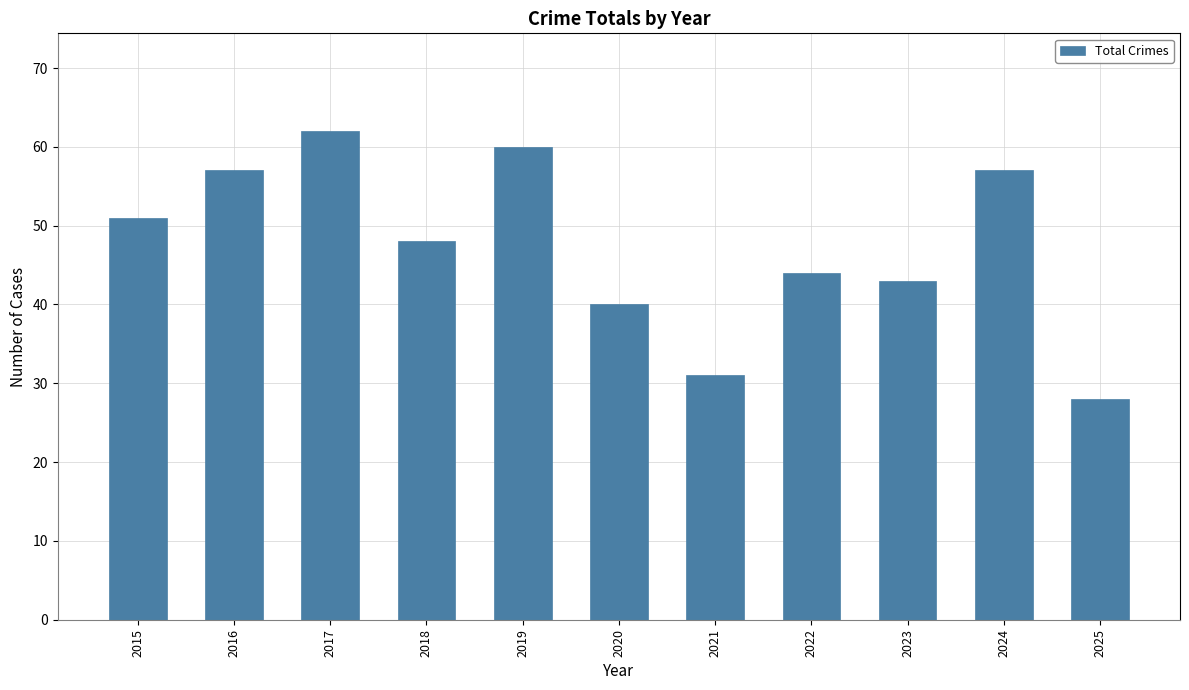

Does the chart contain any negative values?

No